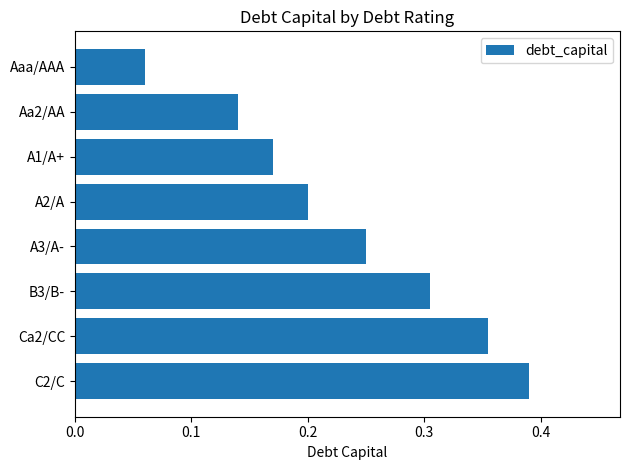

Is it true that the value at A1/A+ is 0.3?

False